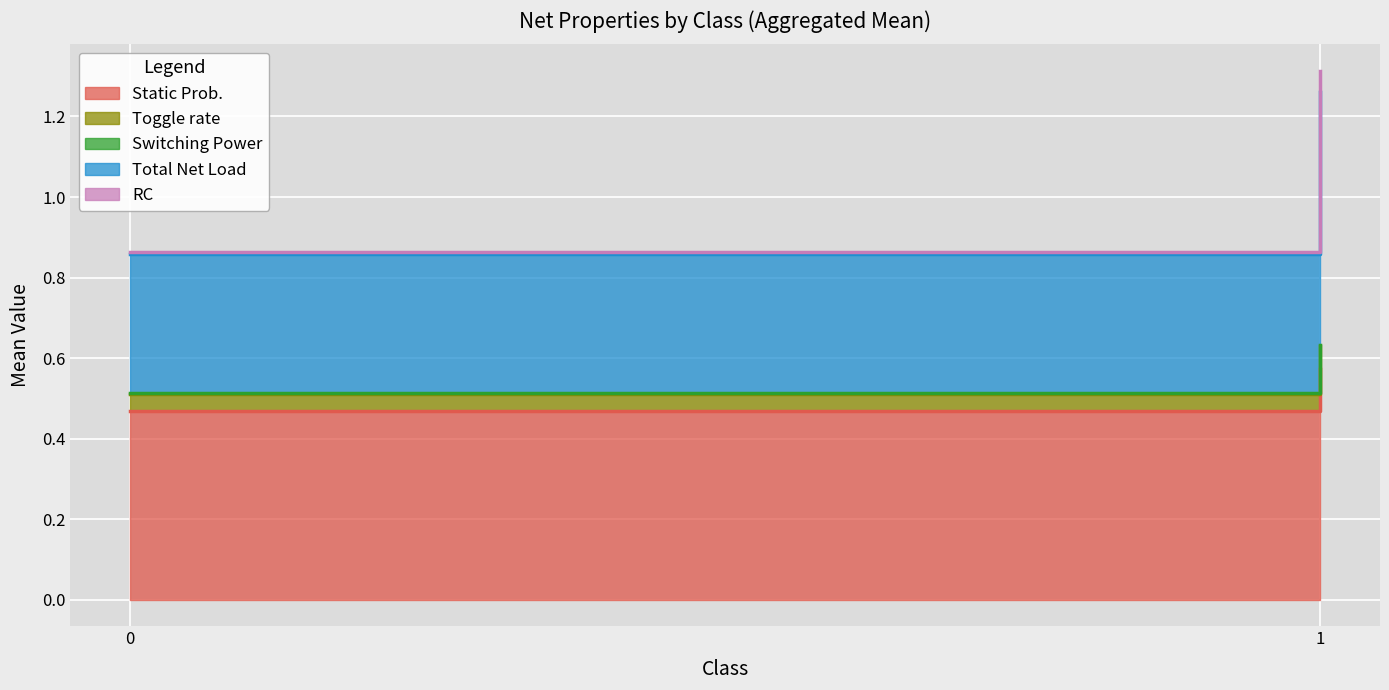

What is the difference between the highest and lowest values at 1?

0.6